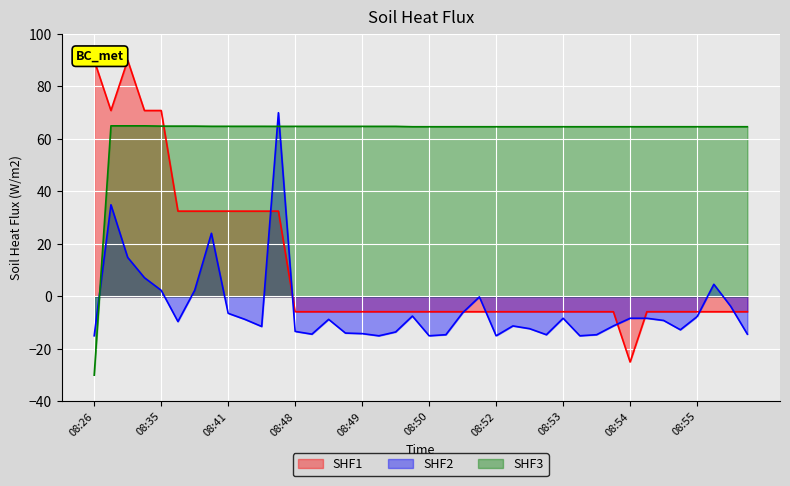

What is the spread (max minus min) of values at 08:35?

68.5